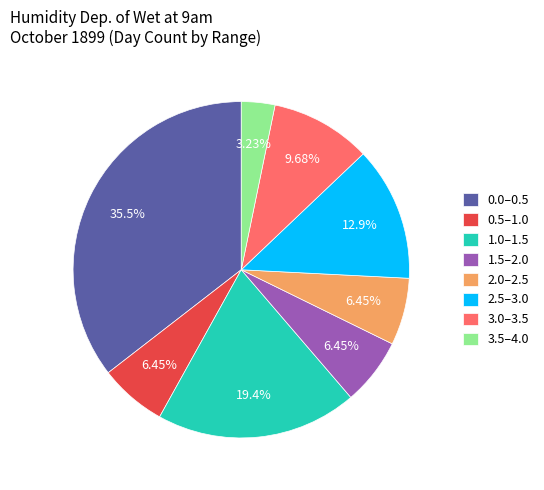

Count the number of slices in the pie.

8